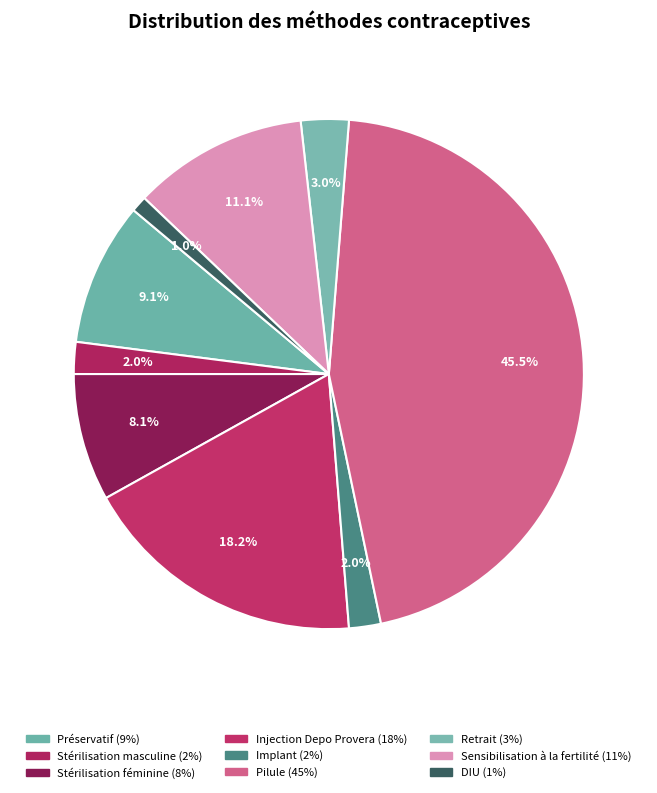

Count the number of slices in the pie.

9